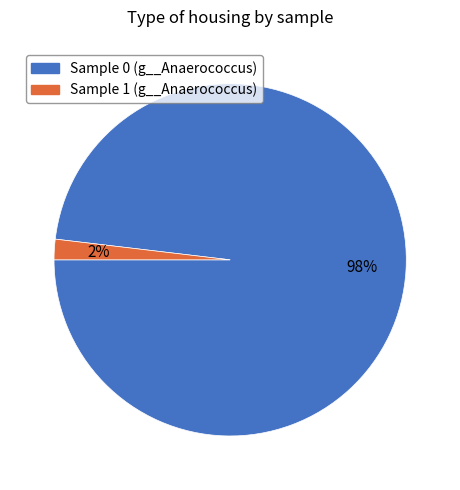

What is the smallest slice in the pie chart?

Sample 1 (g__Anaerococcus)